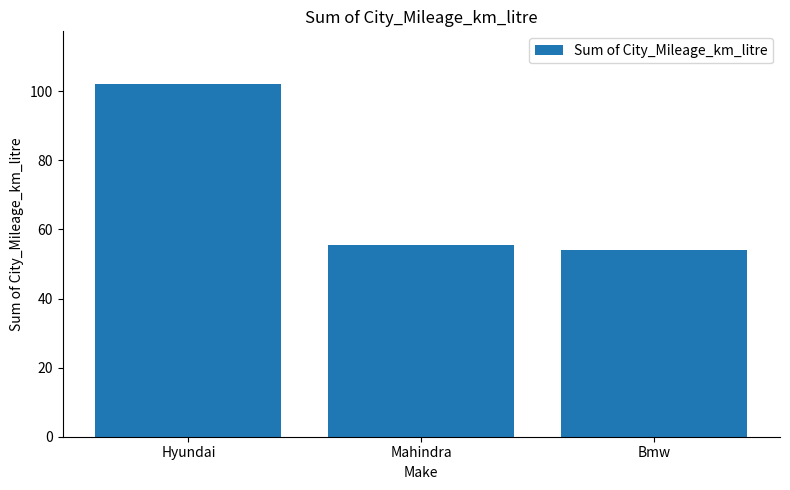

List the labels in order of value, smallest first.

Bmw, Mahindra, Hyundai